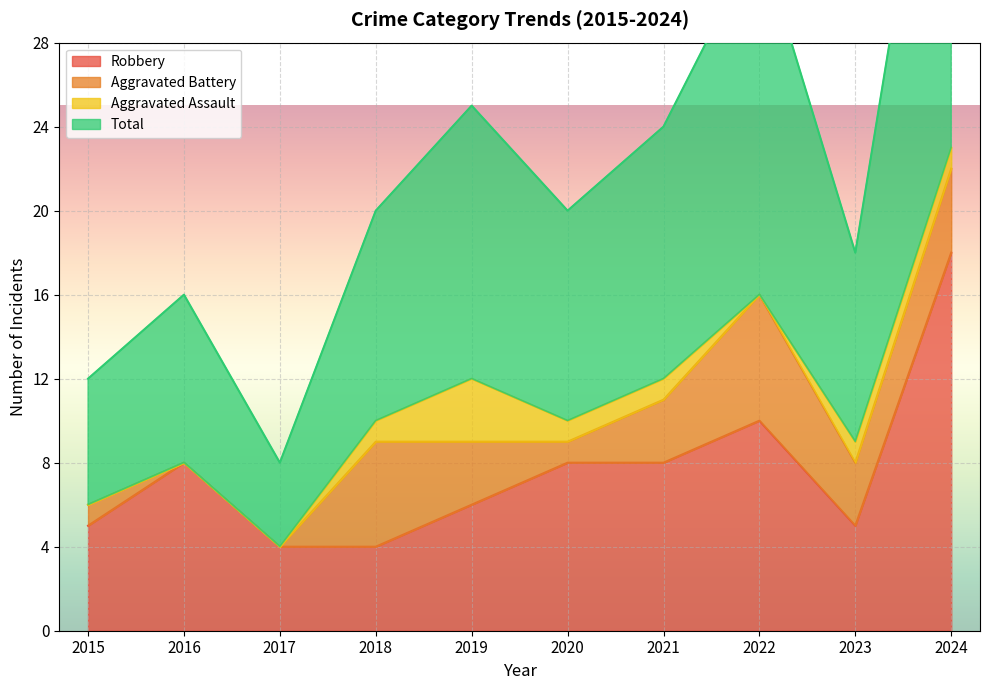

What is the sum of the Total values at 2018 and 2021?

44